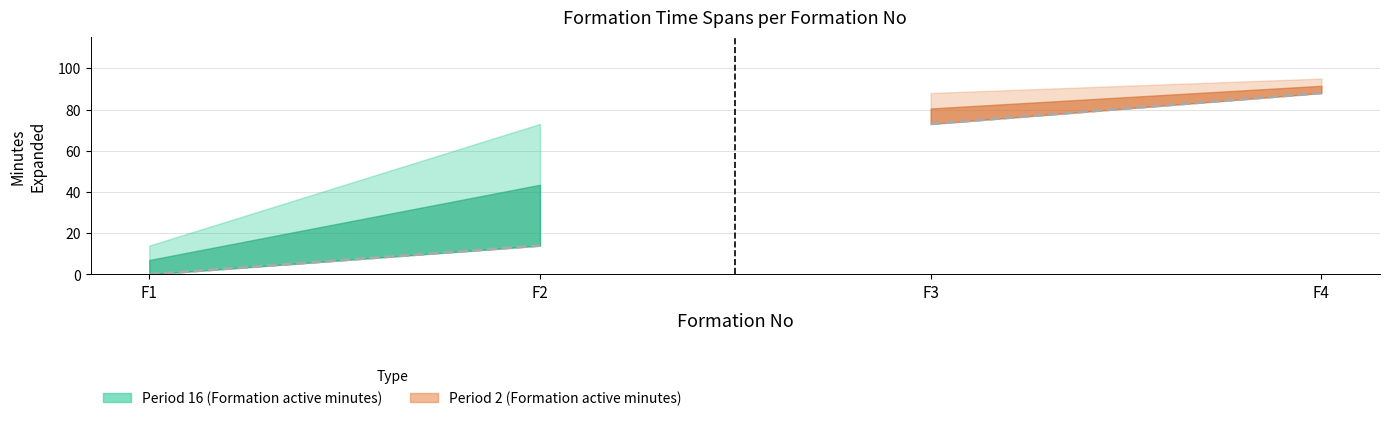

What is the value of the period 16 point at the 2nd from the left?

14